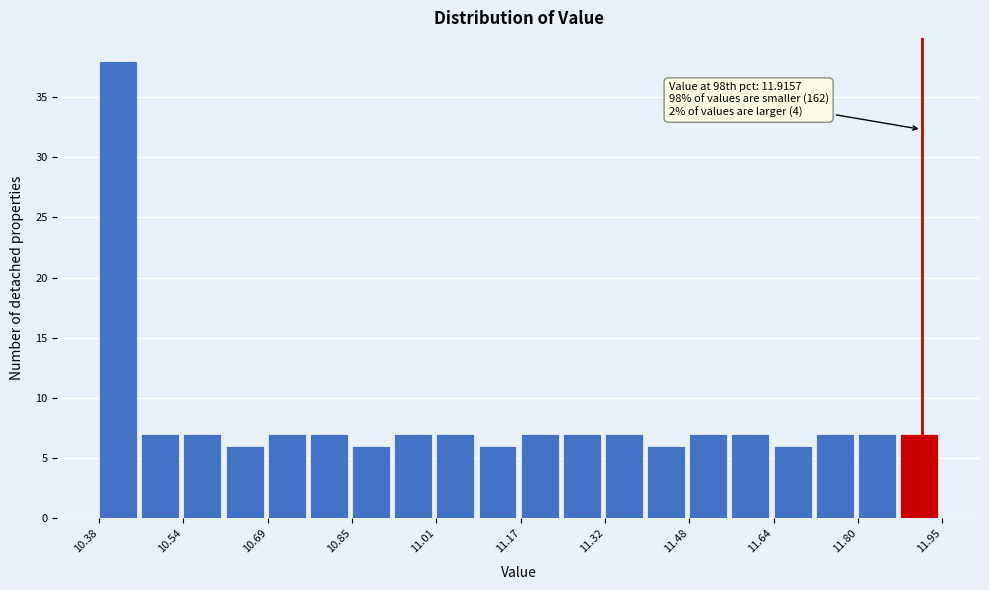

Around what value on the x-axis is the tallest bar? Give the approximate position of its centre, as read against the axis.

10.42